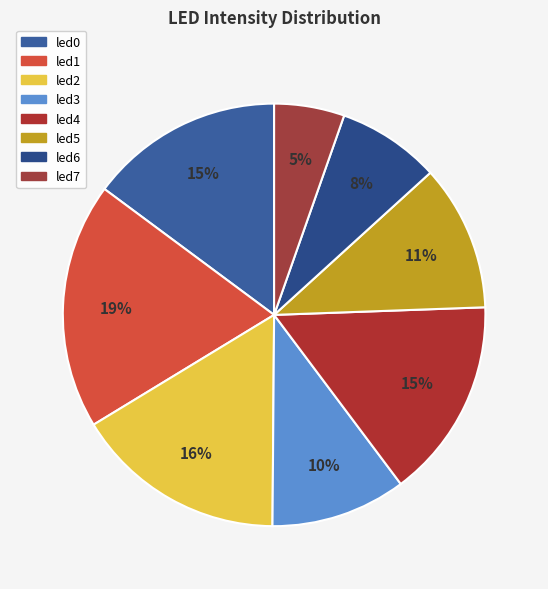

To the nearest percent, what is the difference between the led7 and led4 slice percentages?

10%